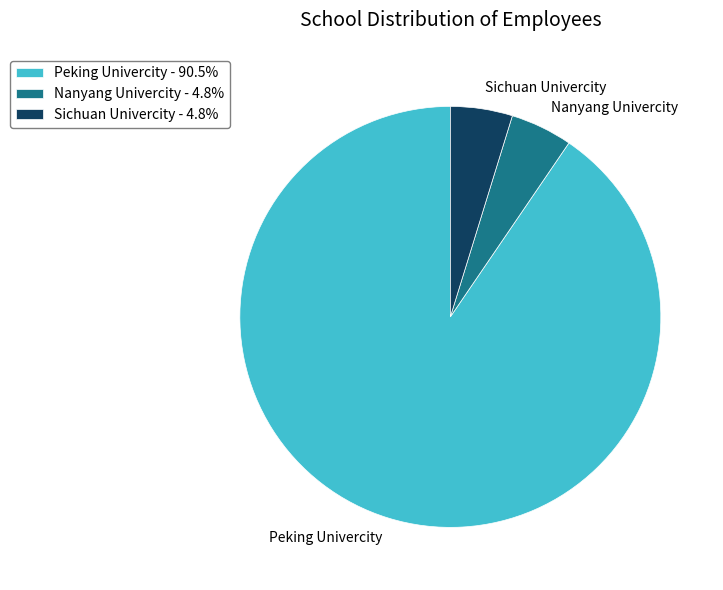

What is the largest slice in the pie chart?

Peking Univercity